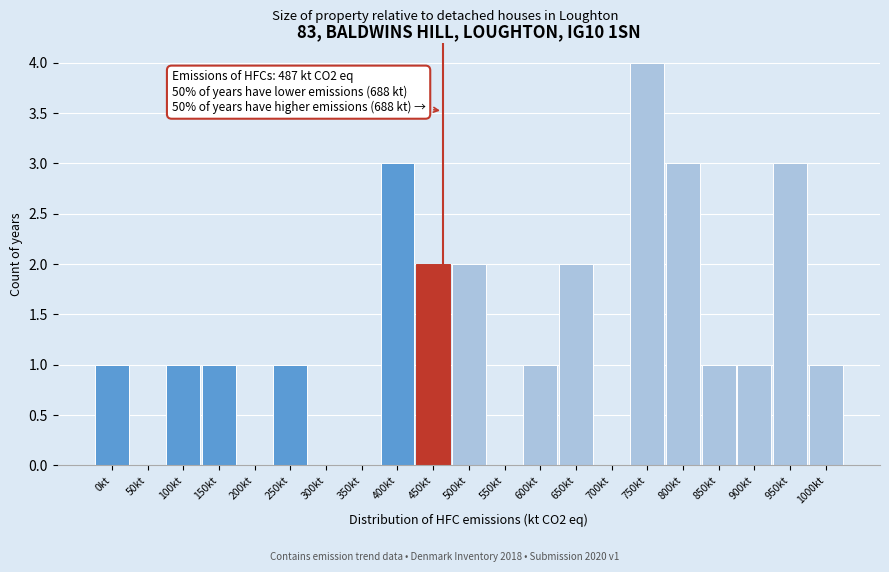

Reading left to right, transcribe all the data shown in this chart.

0kt=1	50kt=0	100kt=1	150kt=1	200kt=0	250kt=1	300kt=0	350kt=0	400kt=3	450kt=2	500kt=2	550kt=0	600kt=1	650kt=2	700kt=0	750kt=4	800kt=3	850kt=1	900kt=1	950kt=3	1000kt=1